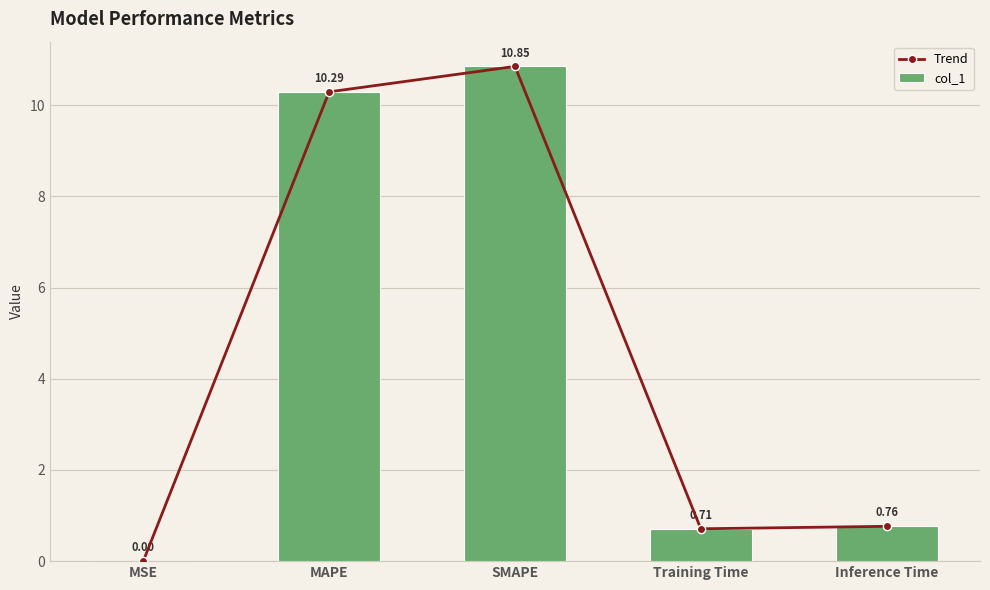

Where is Trend nearest to the value 5?

Inference Time